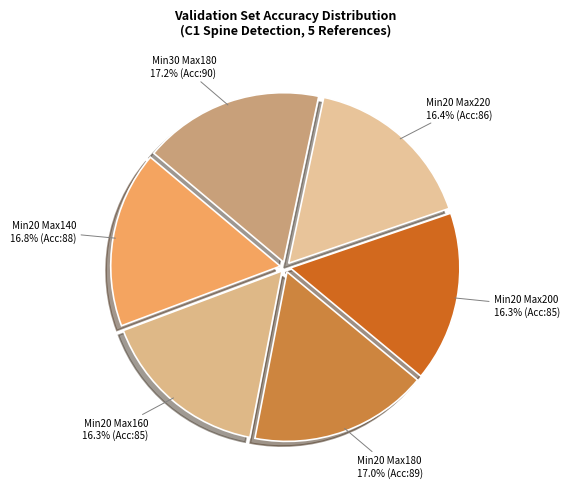

To the nearest percent, what is the difference between the largest and smallest slice percentages?

1%